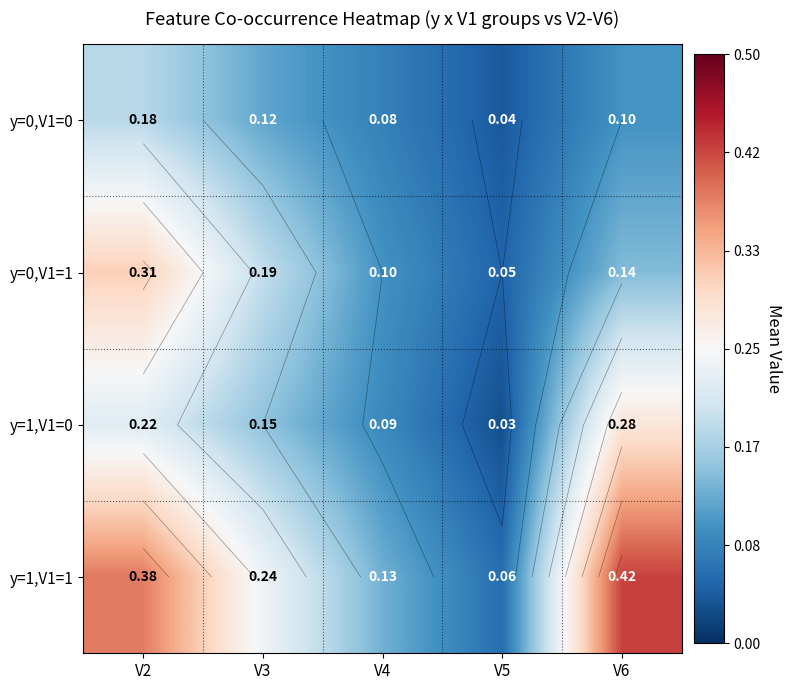

At which label is y=1,V1=0 closest to 0?

V5